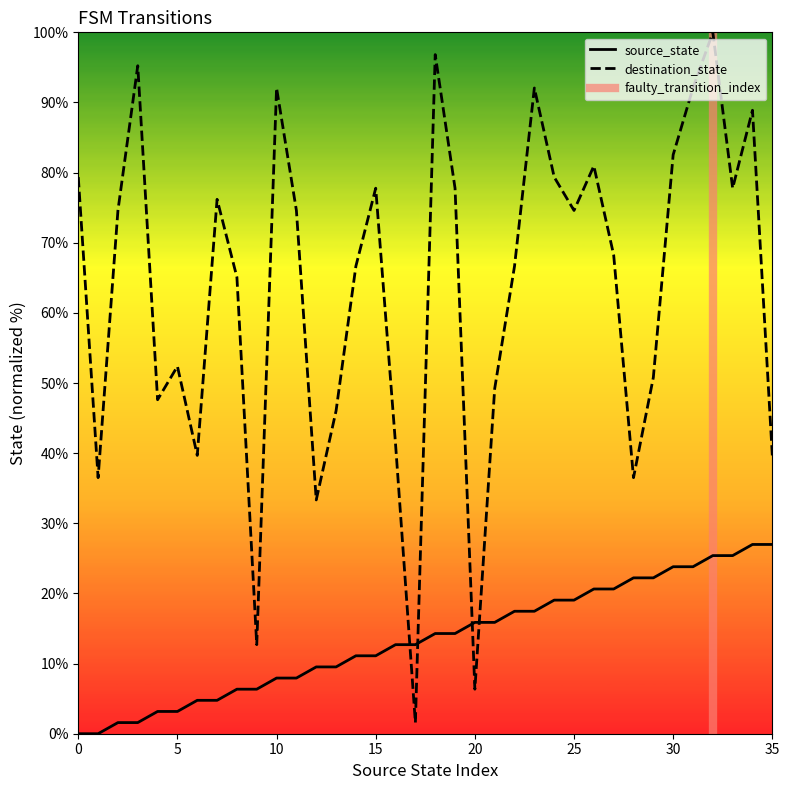

What is the average value of the destination_state series?

63.1